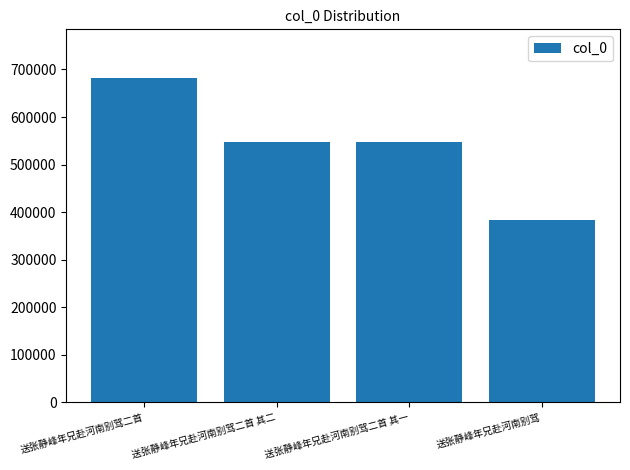

The value at 送张静峰年兄赴河南别驾 is 382587. True or false?

True